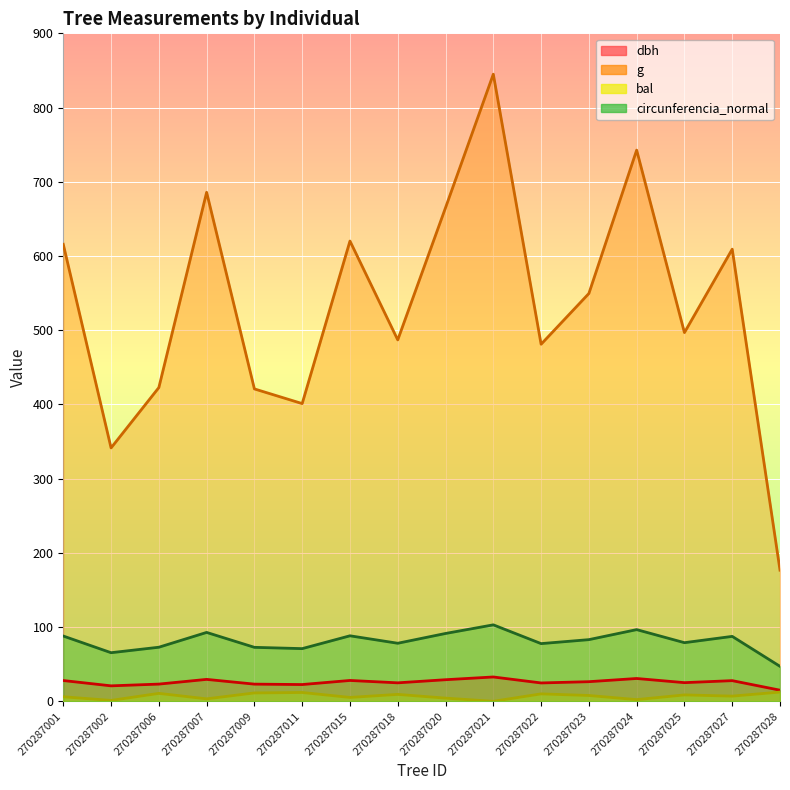

How many values in the dbh series exceed 26?

8